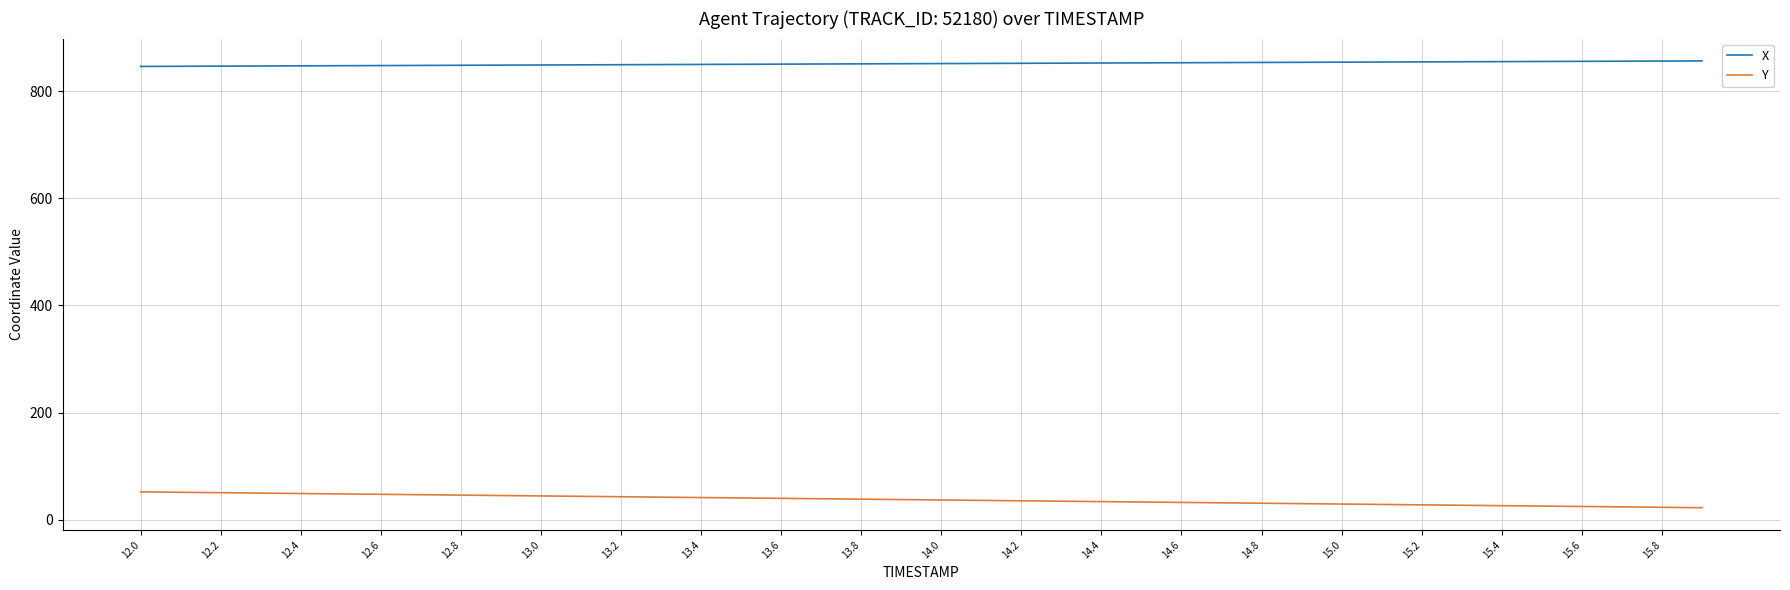

True or false: Y and X cross at least once.

False